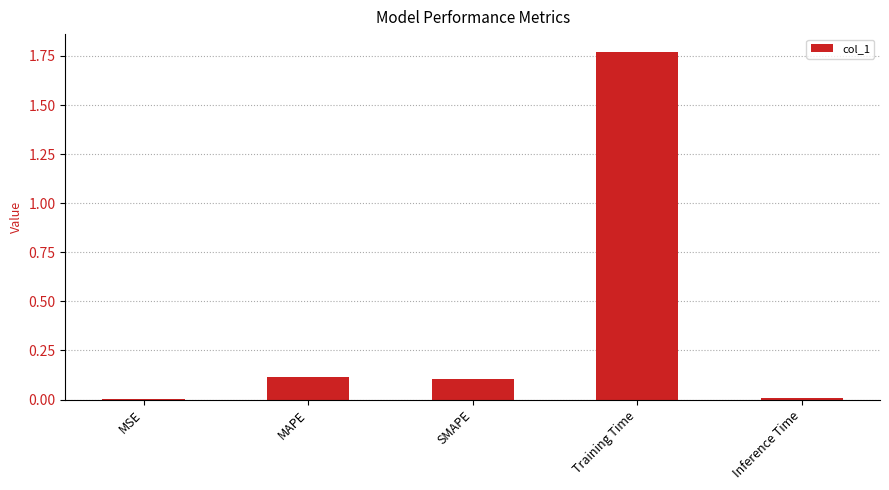

What is the sum of all values?

2.0